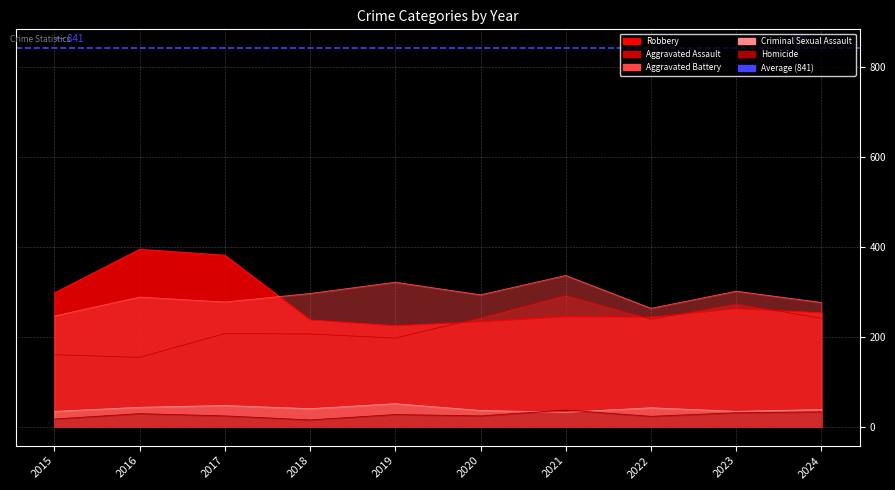

List the labels in order of Criminal Sexual Assault value, largest first.

2019, 2017, 2016, 2022, 2018, 2024, 2020, 2015, 2023, 2021